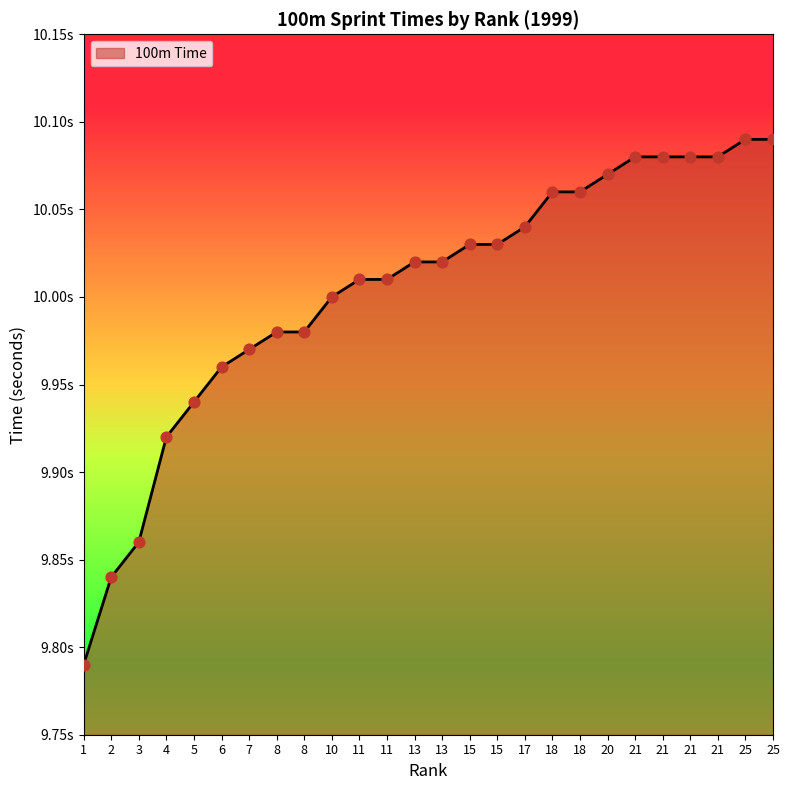

Does the chart have visible grid lines?

No